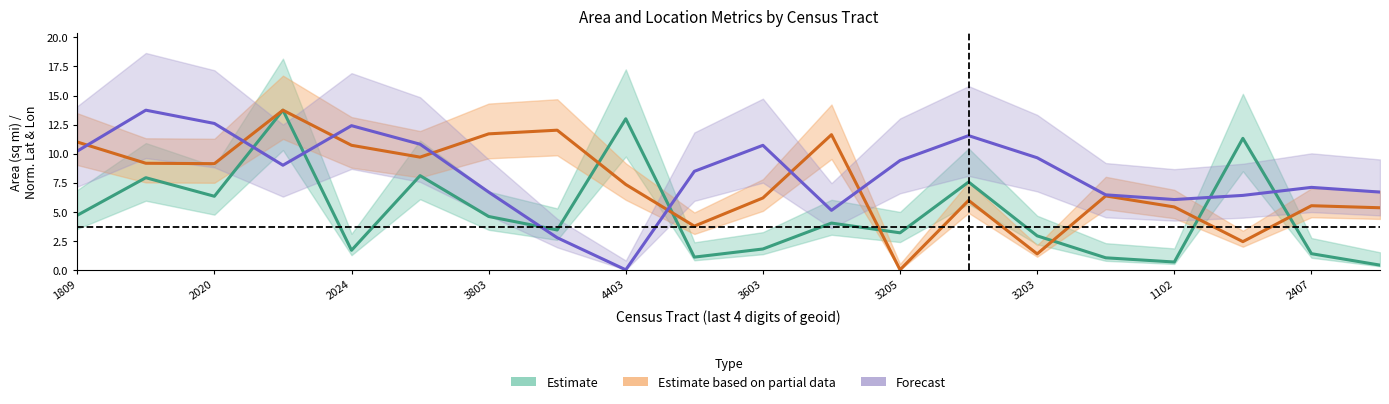

What position from the right is 2407?

2